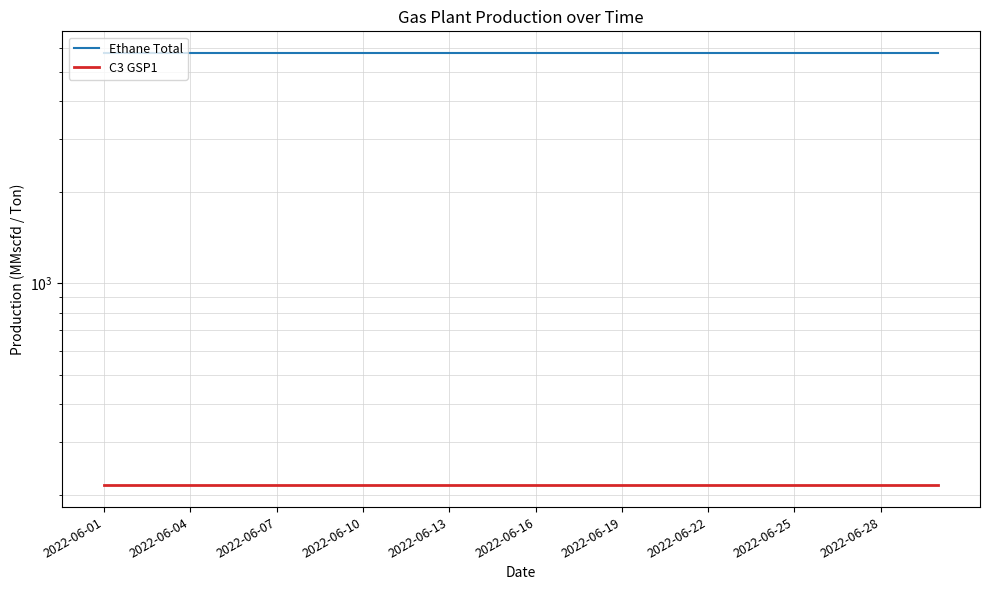

List the series in order of their peak value, highest first.

Ethane Total, C3 GSP1